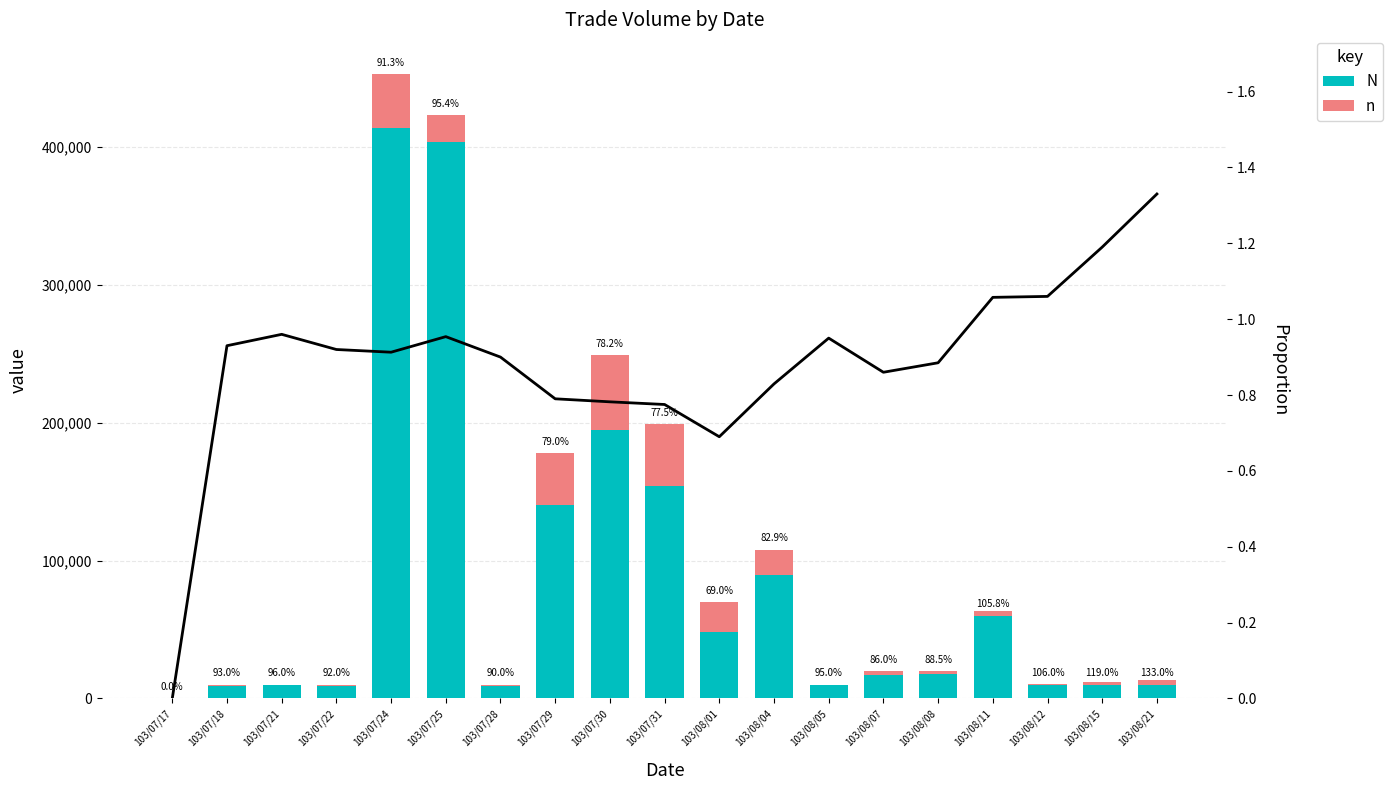

Rank the series by their maximum value, from highest to lowest.

N, n, Proportion